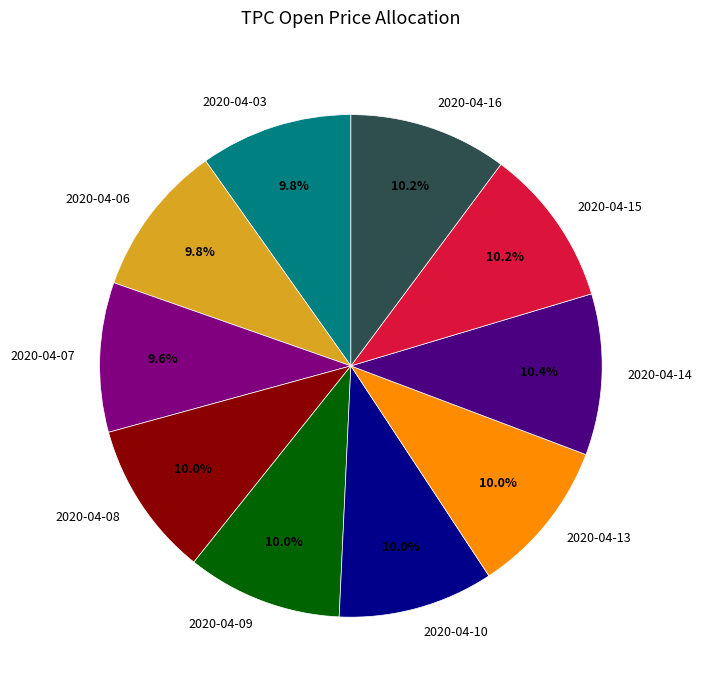

Is it true that 2020-04-15 is 10% of the pie?

True